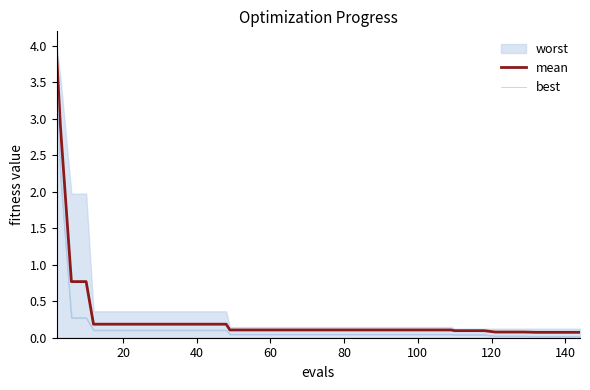

What is the maximum value for mean?

3.9